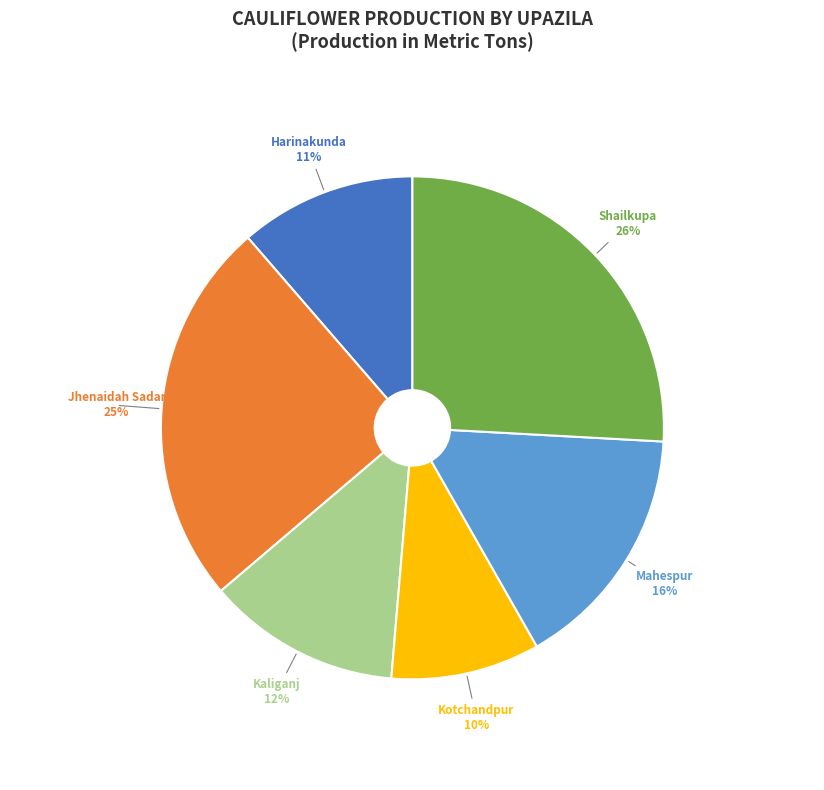

How many slices are in this pie chart?

6